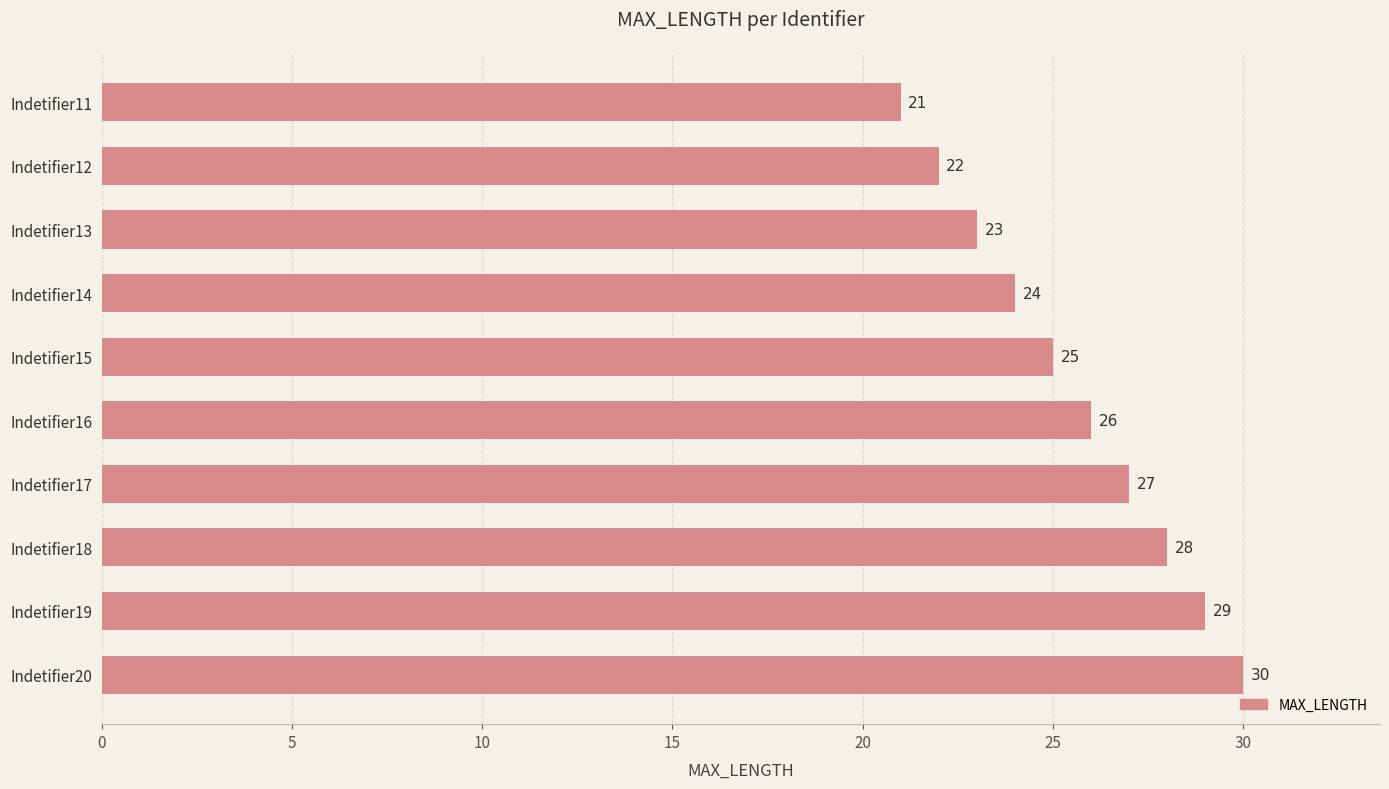

Does the chart contain stacked bars?

No